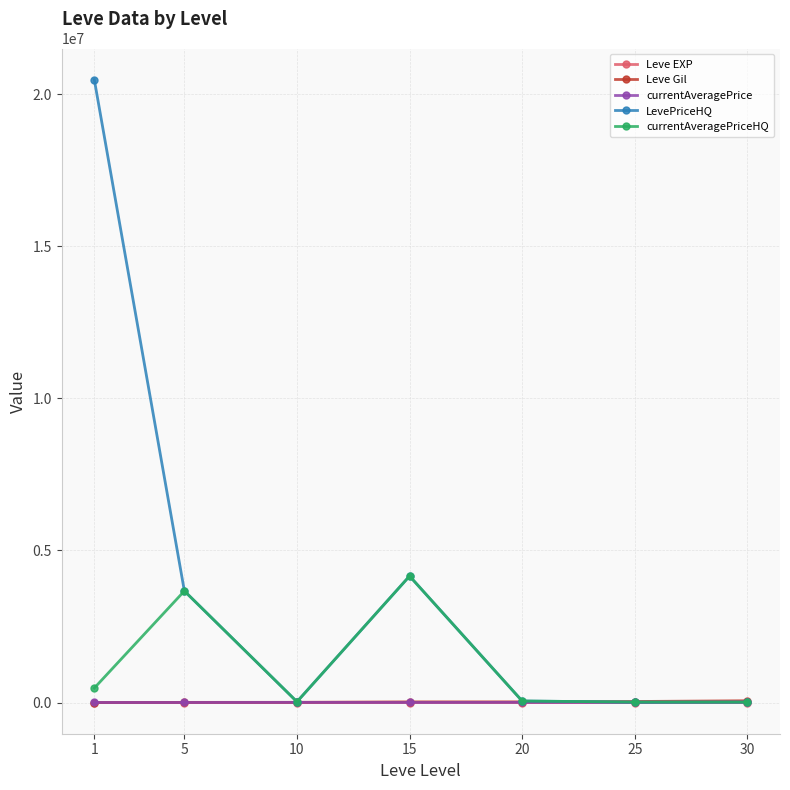

The value of Leve Gil at 15 is 23143.3. True or false?

True